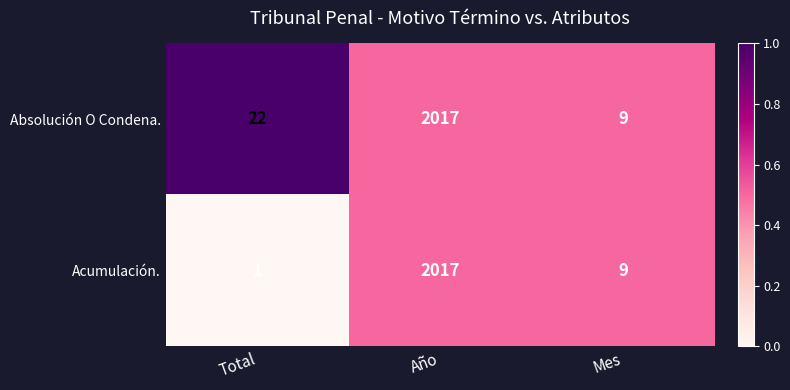

At which category is the sum across all series the highest?

Año